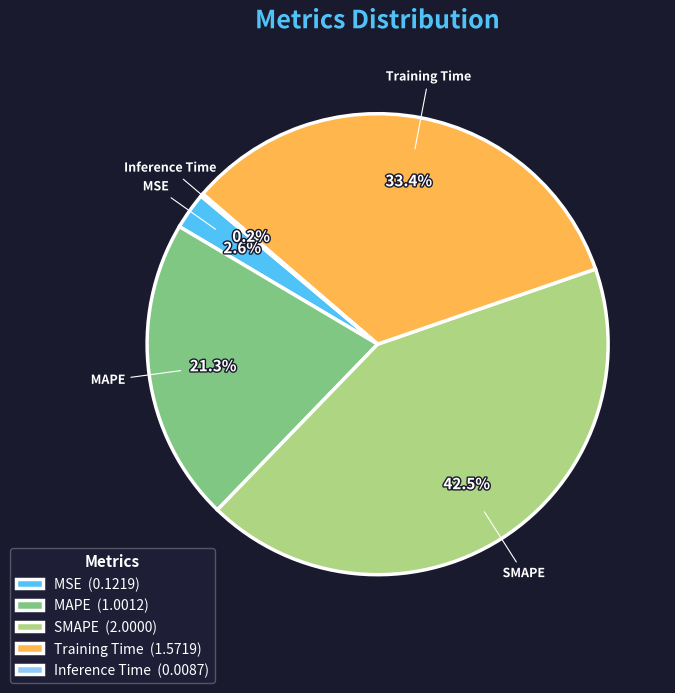

Is there any slice that represents more than half of the pie?

No